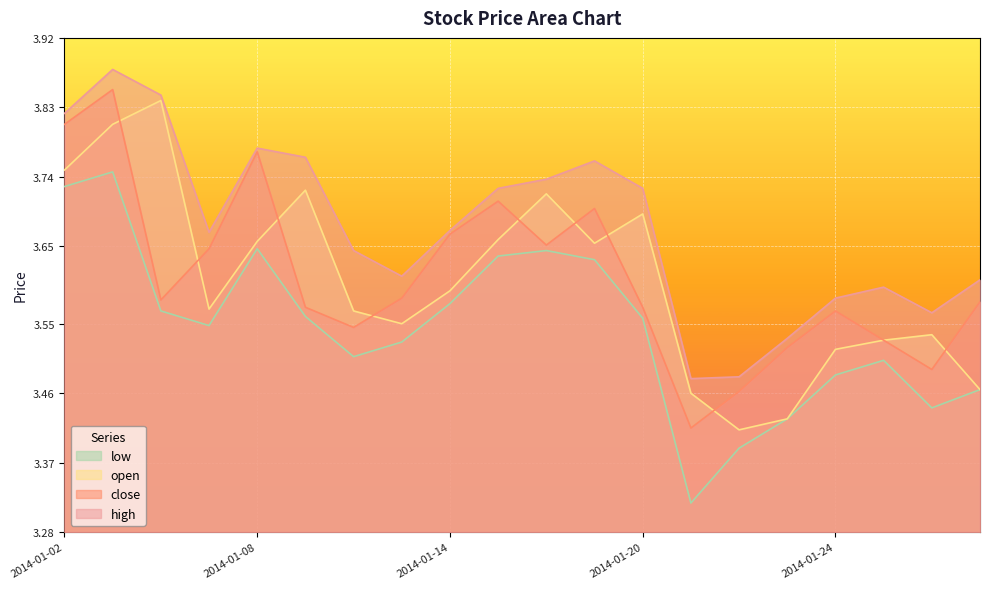

True or false: high and close cross at least once.

False